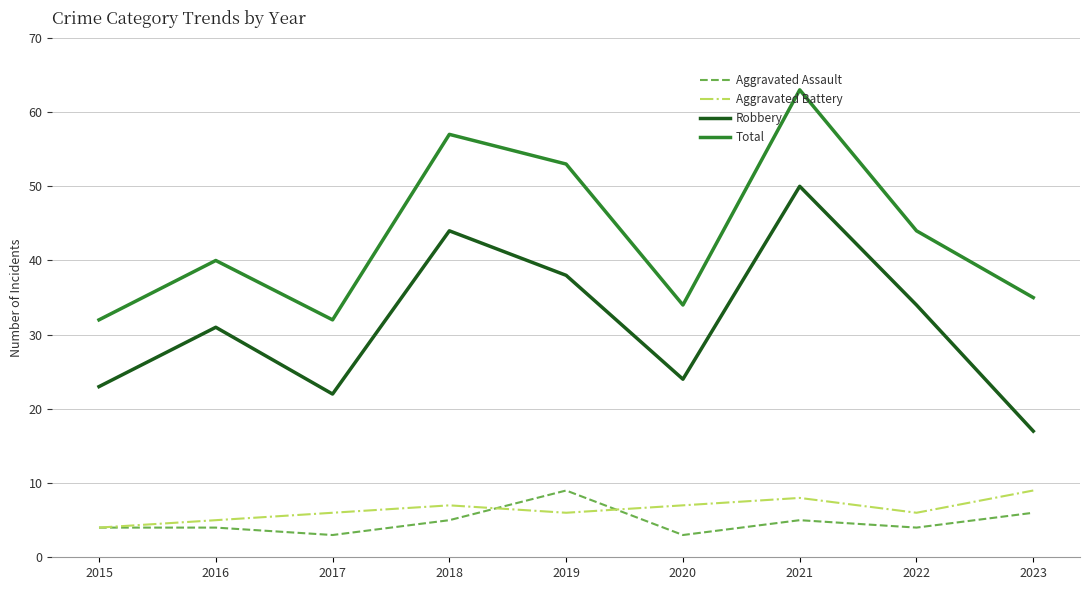

What is the approximate value of Aggravated Assault at 2020?

3